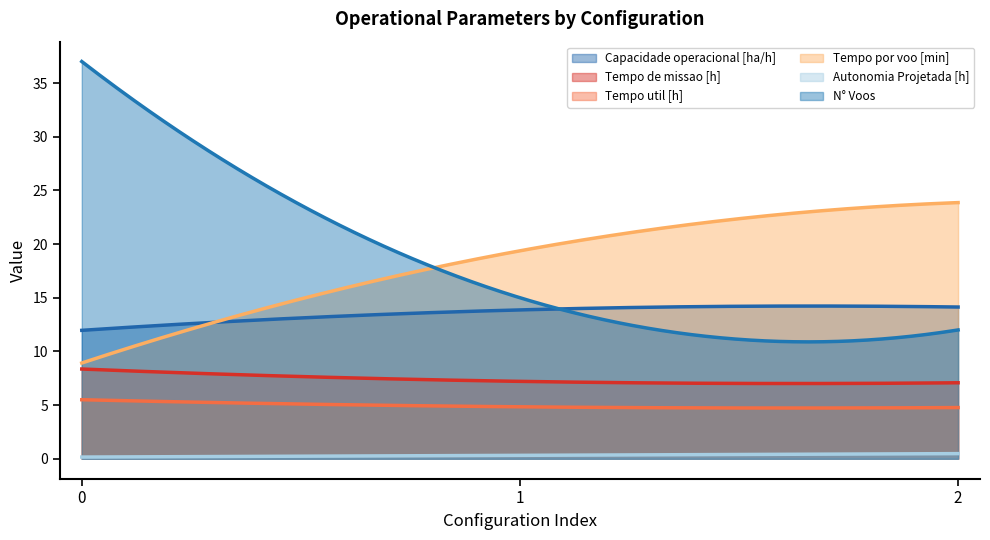

Is it true that N° Voos equals 12.0 at 2?

True